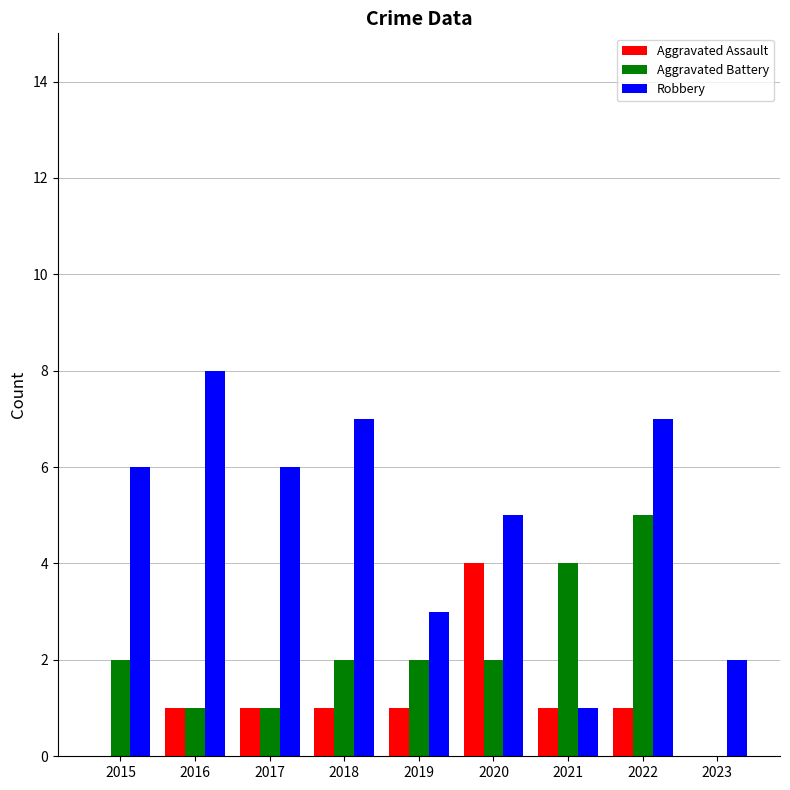

What is the sum of all Robbery values?

45